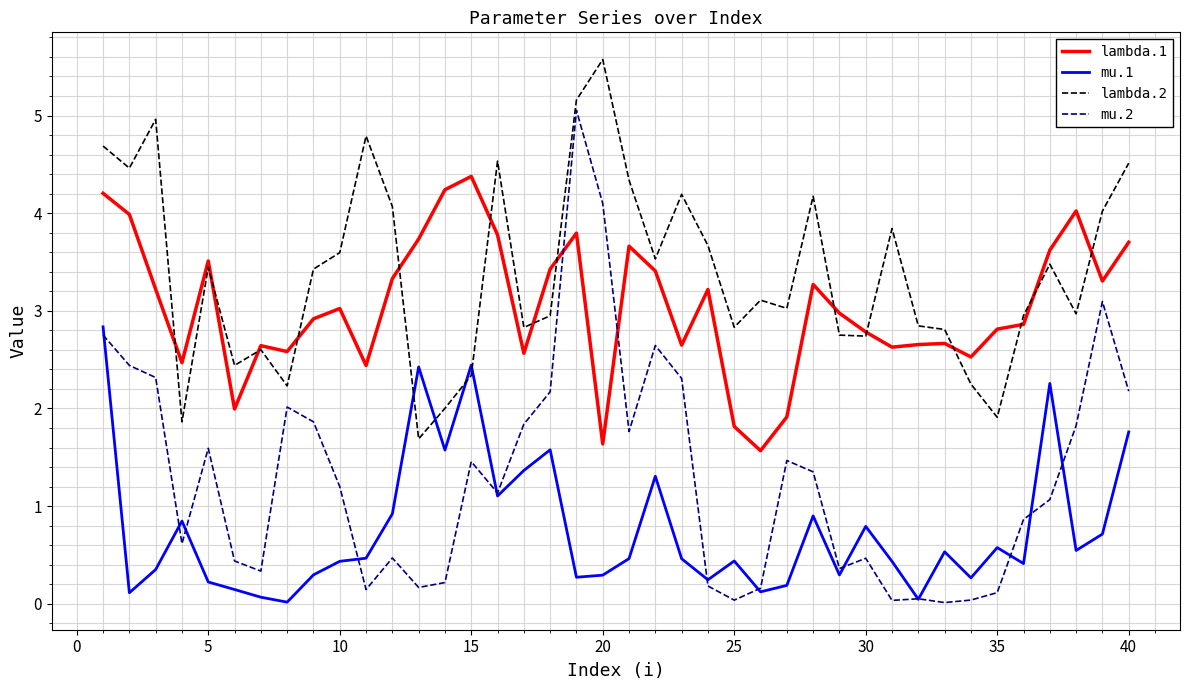

What is the average value of the lambda.1 series?

3.0